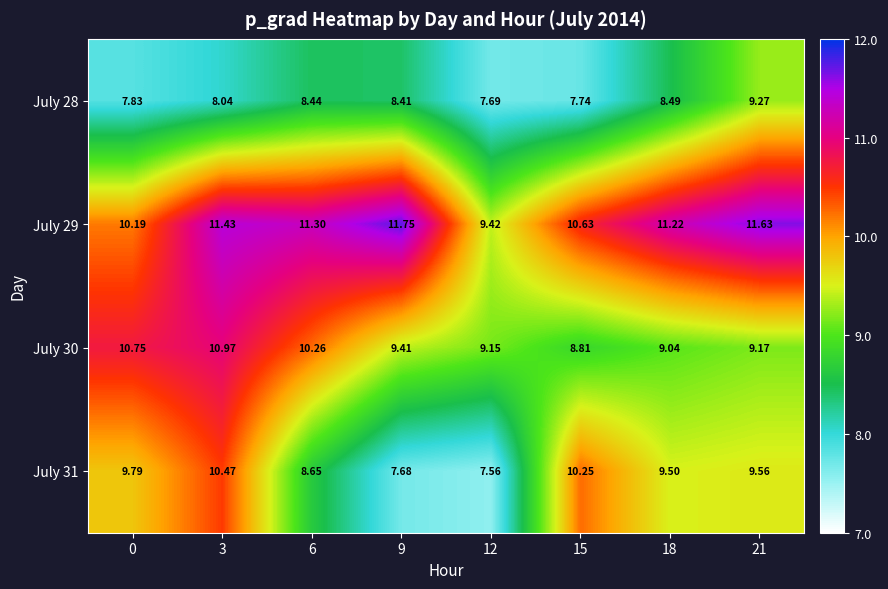

At which category does the chart reach its minimum across all series?

12